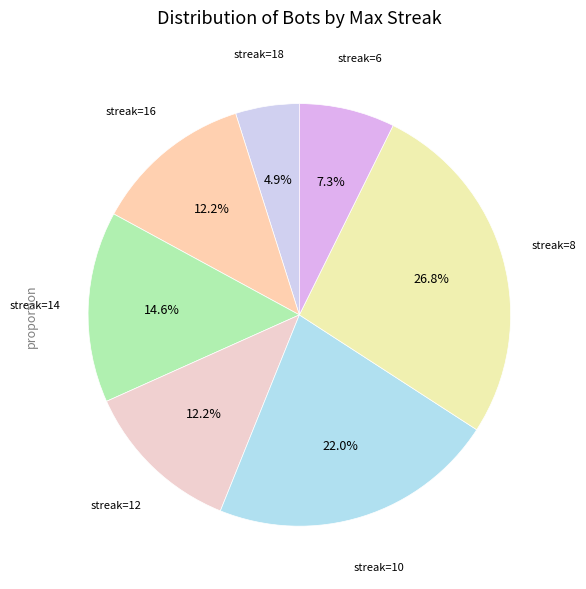

To the nearest percent, what is the difference between the largest and smallest slice percentages?

22%